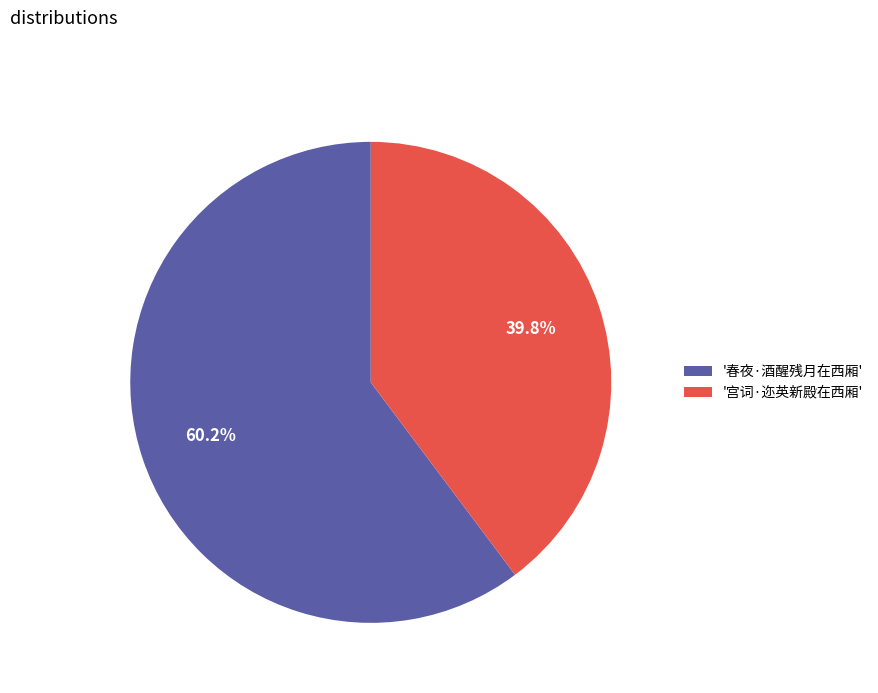

What is the majority slice?

'春夜·酒醒残月在西厢'